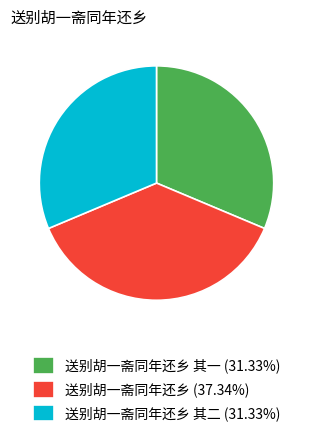

Is the sum of 送别胡一斋同年还乡 其二 (31.33%) and 送别胡一斋同年还乡 其一 (31.33%) greater than half?

Yes